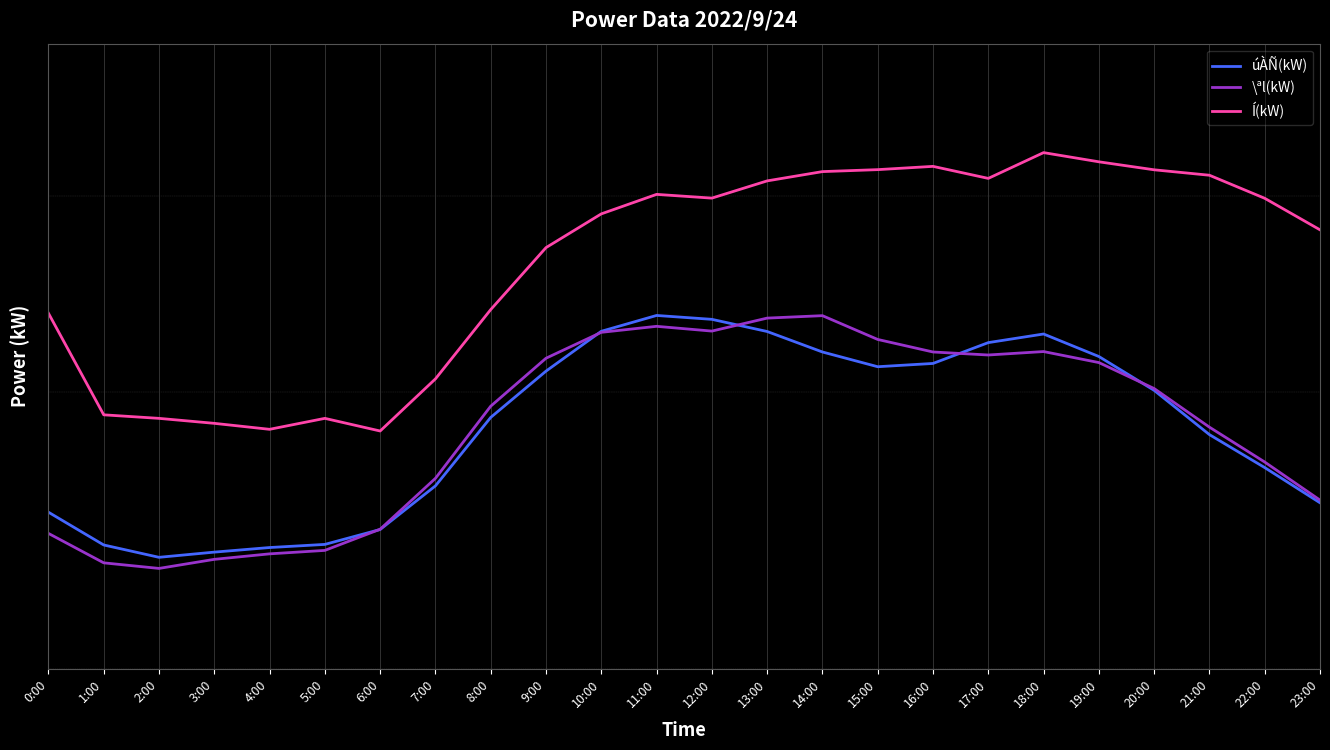

Read the \ªl(kW) value at 7:00.

2644